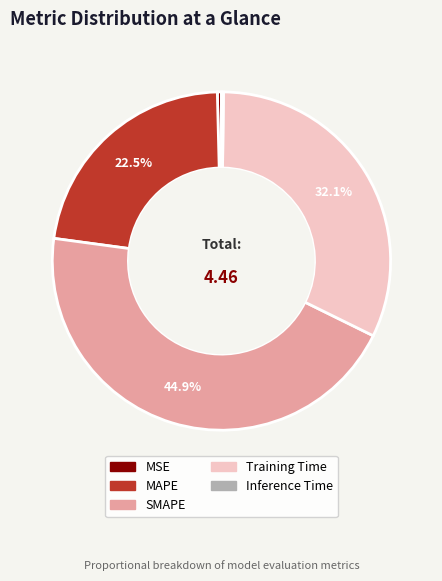

Which slice is the largest?

SMAPE